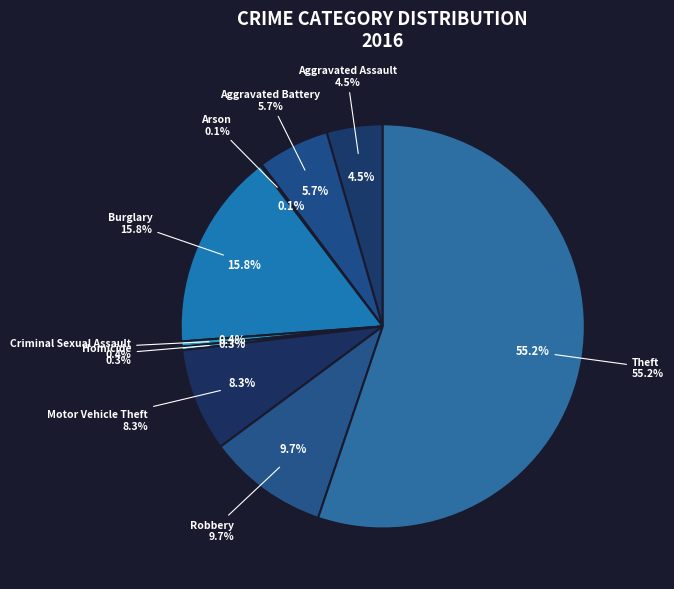

Is there a majority slice in this chart?

Yes